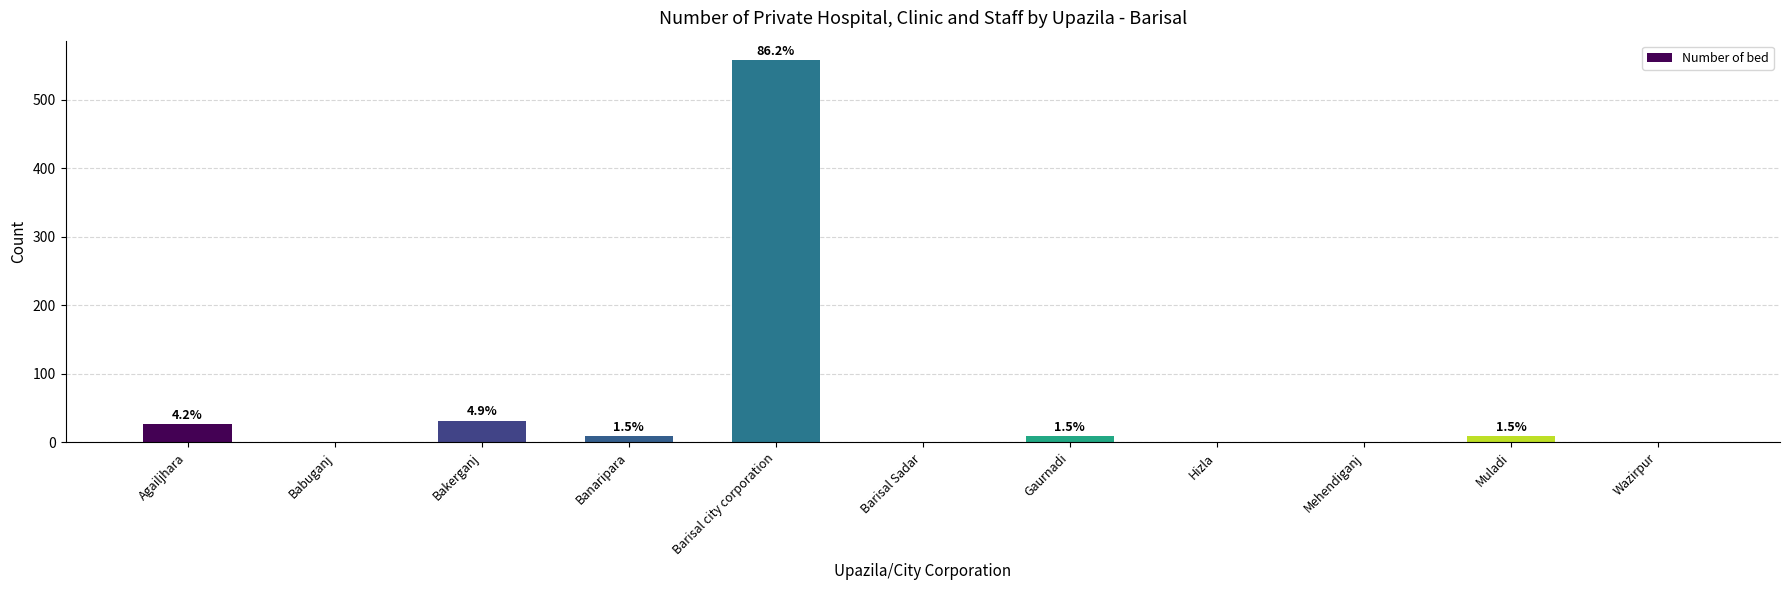

Reading right to left, transcribe all the data shown in this chart.

Wazirpur=0	Muladi=10	Mehendiganj=0	Hizla=0	Gaurnadi=10	Barisal Sadar=0	Barisal city corporation=558	Banaripara=10	Bakerganj=32	Babuganj=0	Agailjhara=27